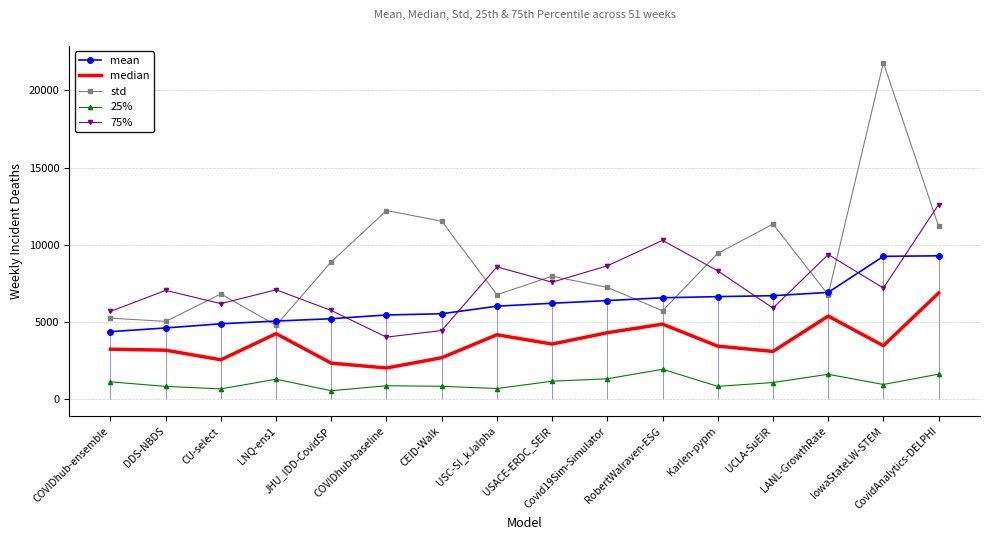

Which has a higher value, Karlen-pypm or CU-select?

Karlen-pypm